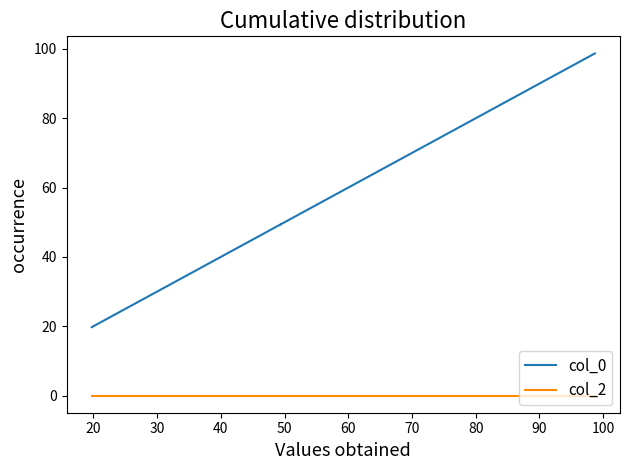

The value of col_0 at 20 is 68.2. True or false?

False